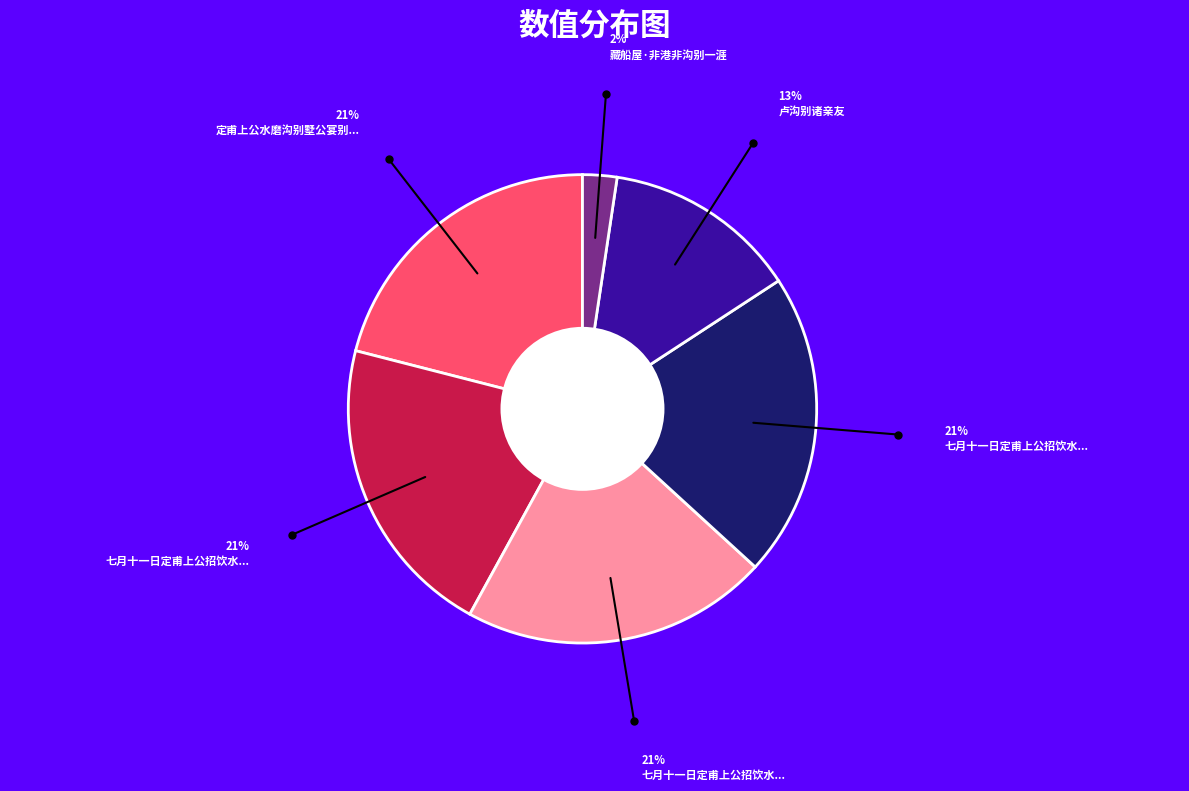

Count the number of slices in the pie.

6